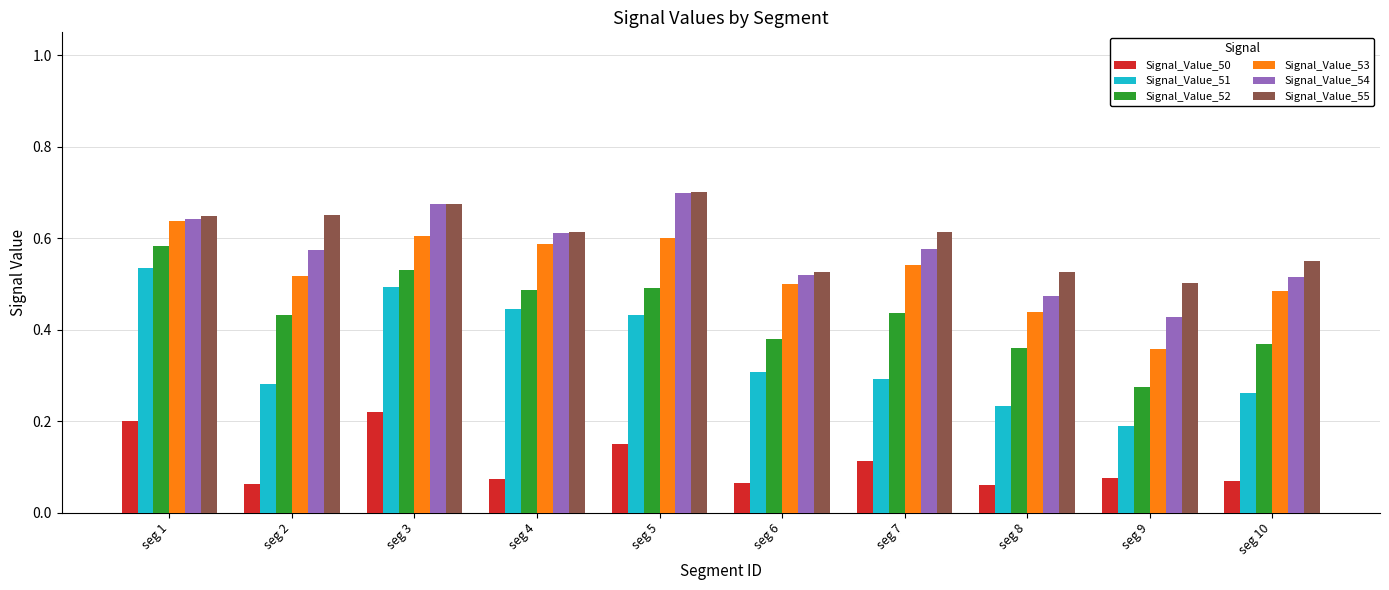

At which label does Signal_Value_52 reach its peak?

seg 1